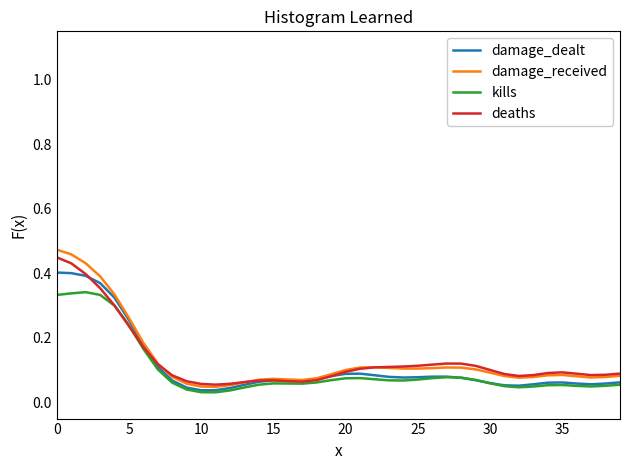

In damage_received, how many points are higher than both neighbors (excluding endpoints)?

4